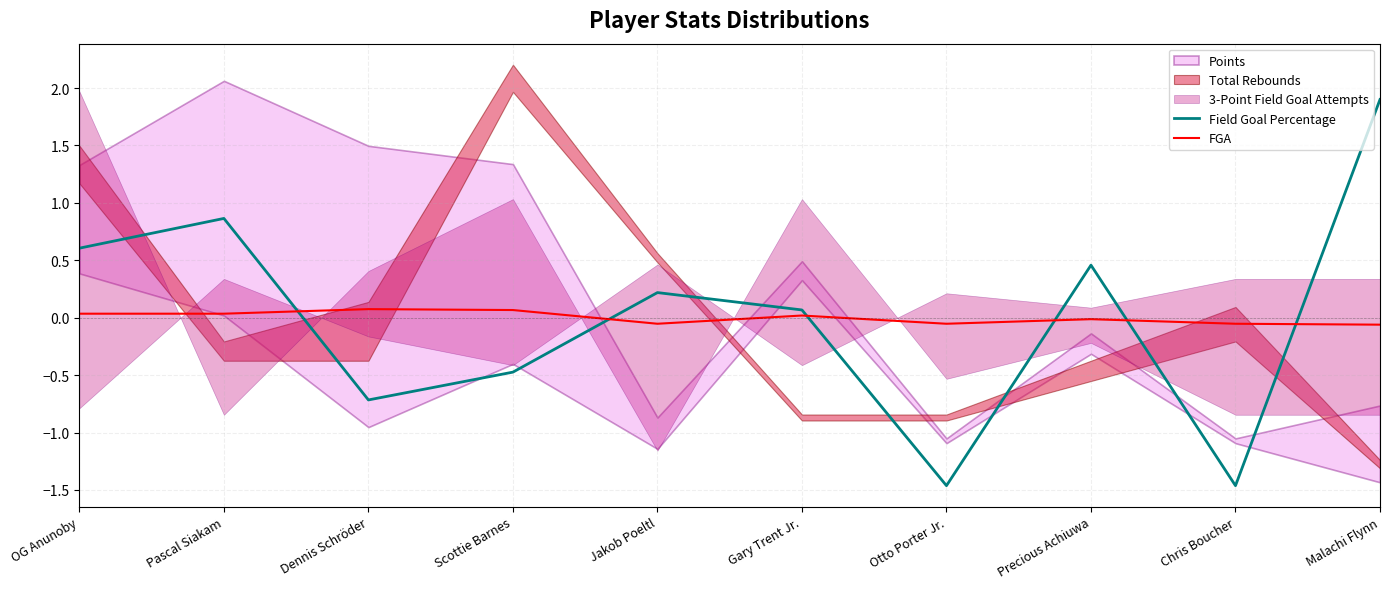

Which series ends up on top after the final intersection of FGA and Field Goal Percentage?

Field Goal Percentage